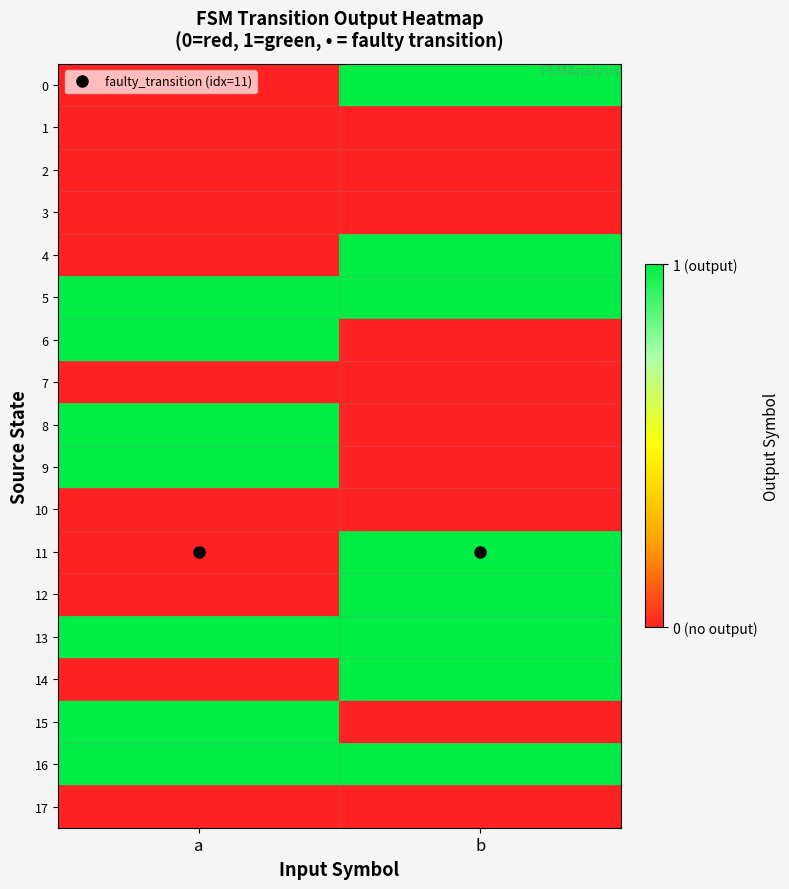

Reading right to left, extract all data points from this chart.

0: b=1	a=0
1: b=0	a=0
2: b=0	a=0
3: b=0	a=0
4: b=1	a=0
5: b=1	a=1
6: b=0	a=1
7: b=0	a=0
8: b=0	a=1
9: b=0	a=1
10: b=0	a=0
11: b=1	a=0
12: b=1	a=0
13: b=1	a=1
14: b=1	a=0
15: b=0	a=1
16: b=1	a=1
17: b=0	a=0